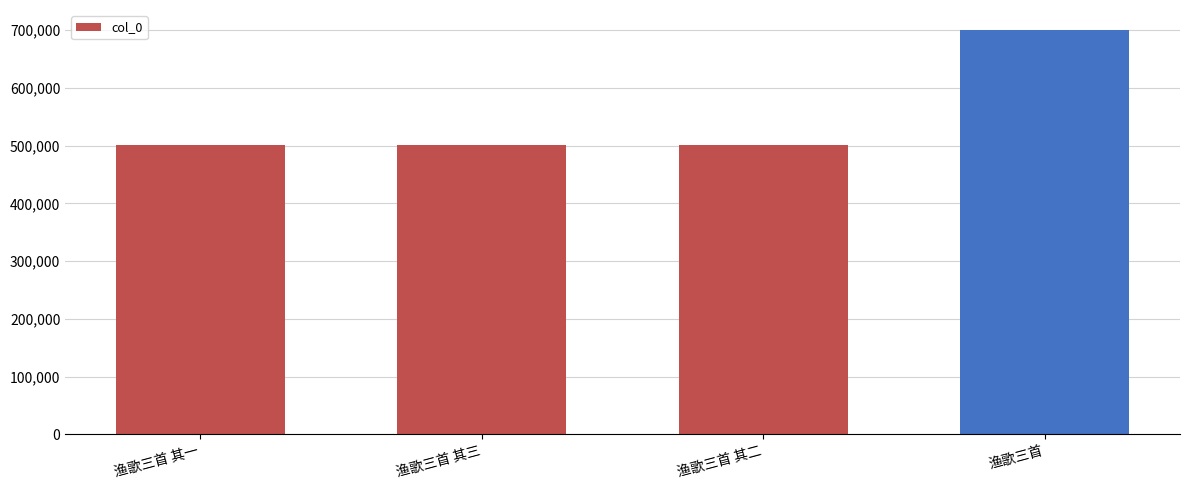

What is the sum of the values at 渔歌三首 其二 and 渔歌三首 其一?

1002163